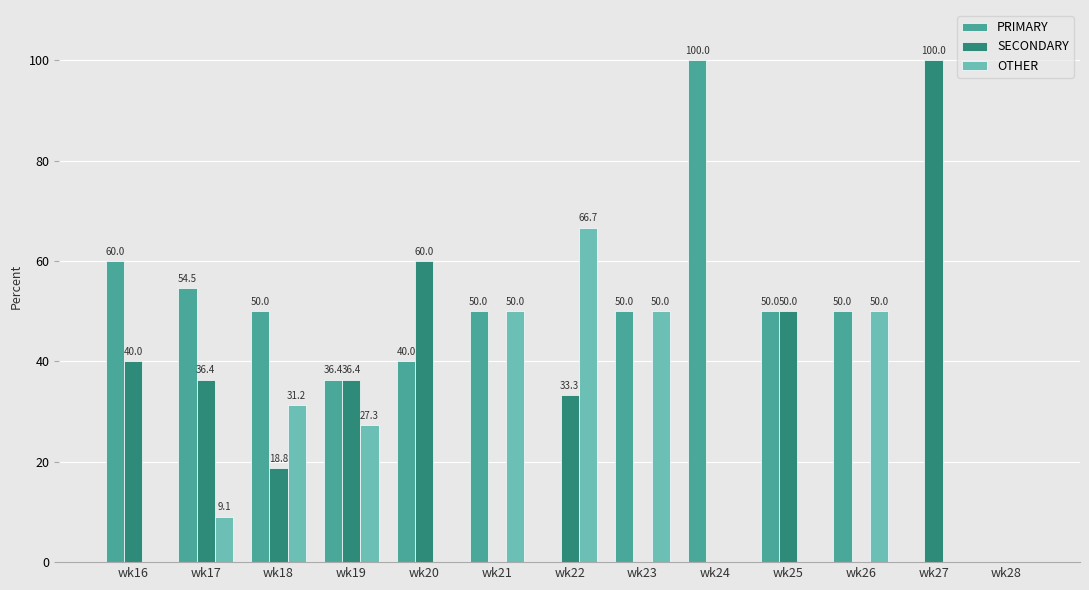

The OTHER series shows 33.9 at wk25. True or false?

False